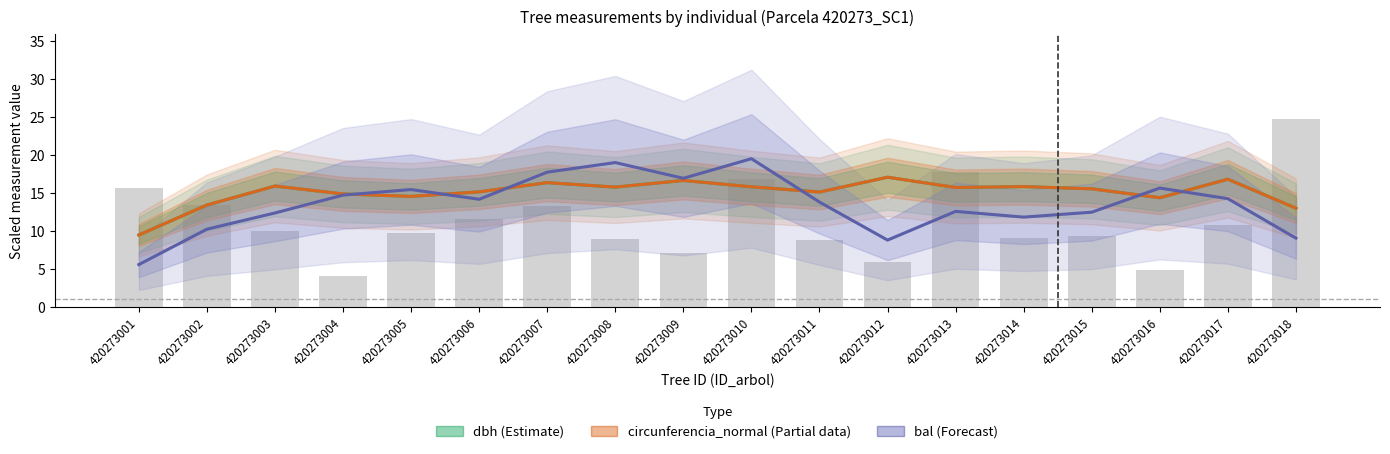

What is the sum of all g (scaled) values?

201.9